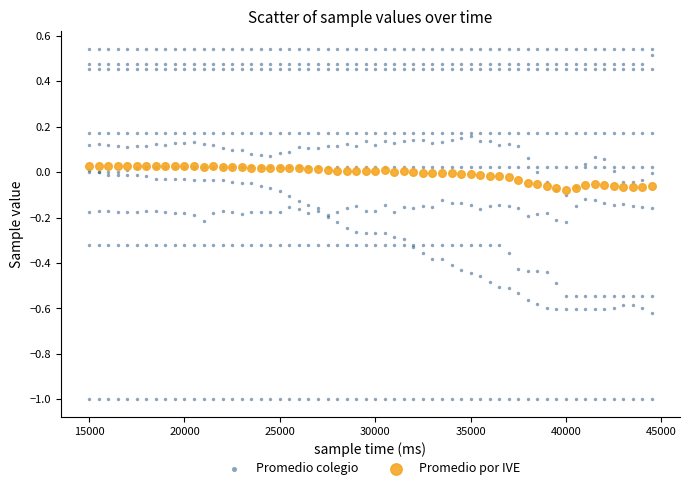

Which series contains the lowest Y value?

Promedio colegio